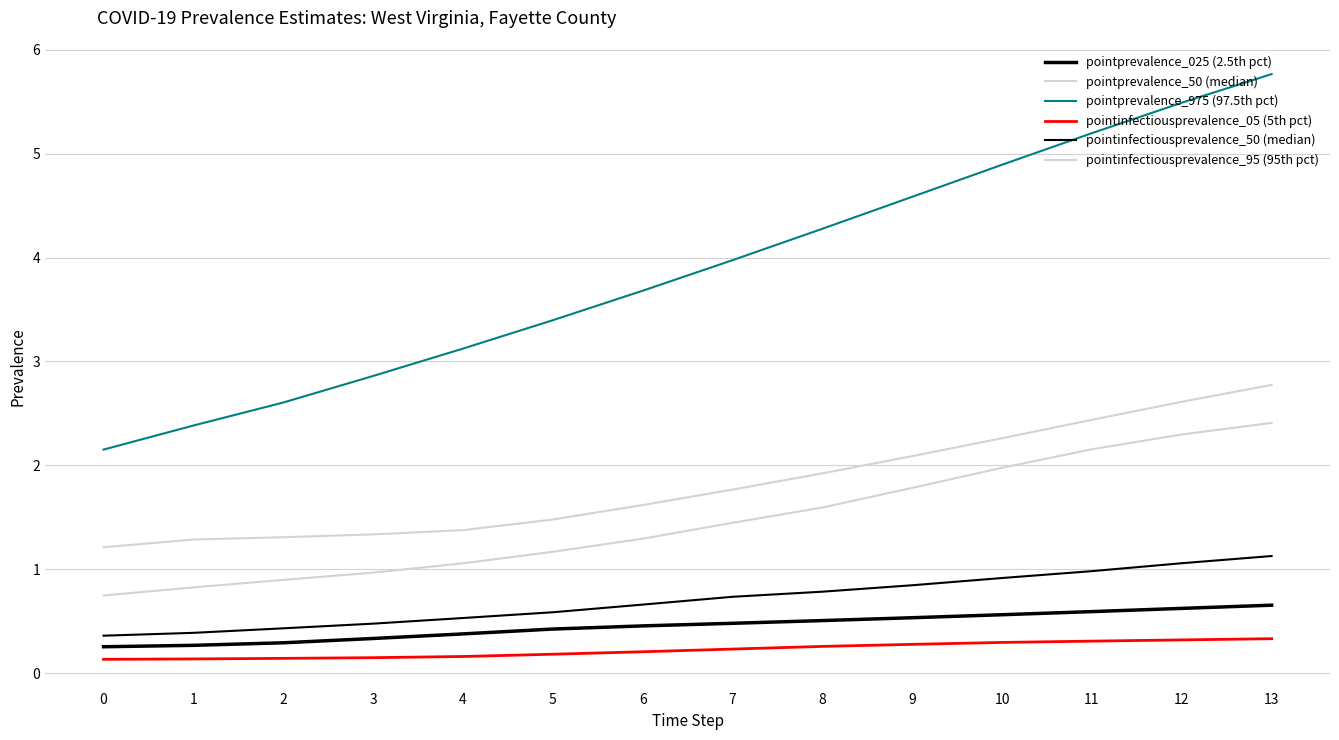

What value does the pointprevalence_025 (2.5th pct) series have at 1?

0.3